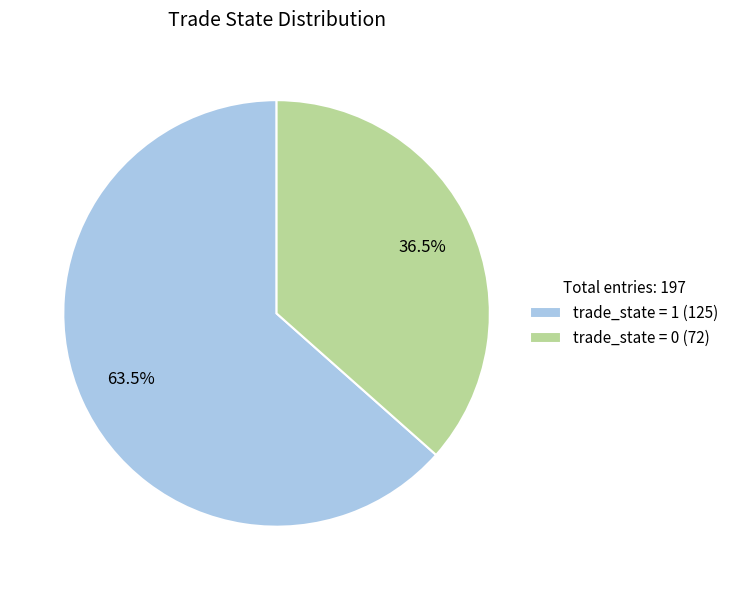

Between trade_state = 1 (125) and trade_state = 0 (72), which is larger?

trade_state = 1 (125)